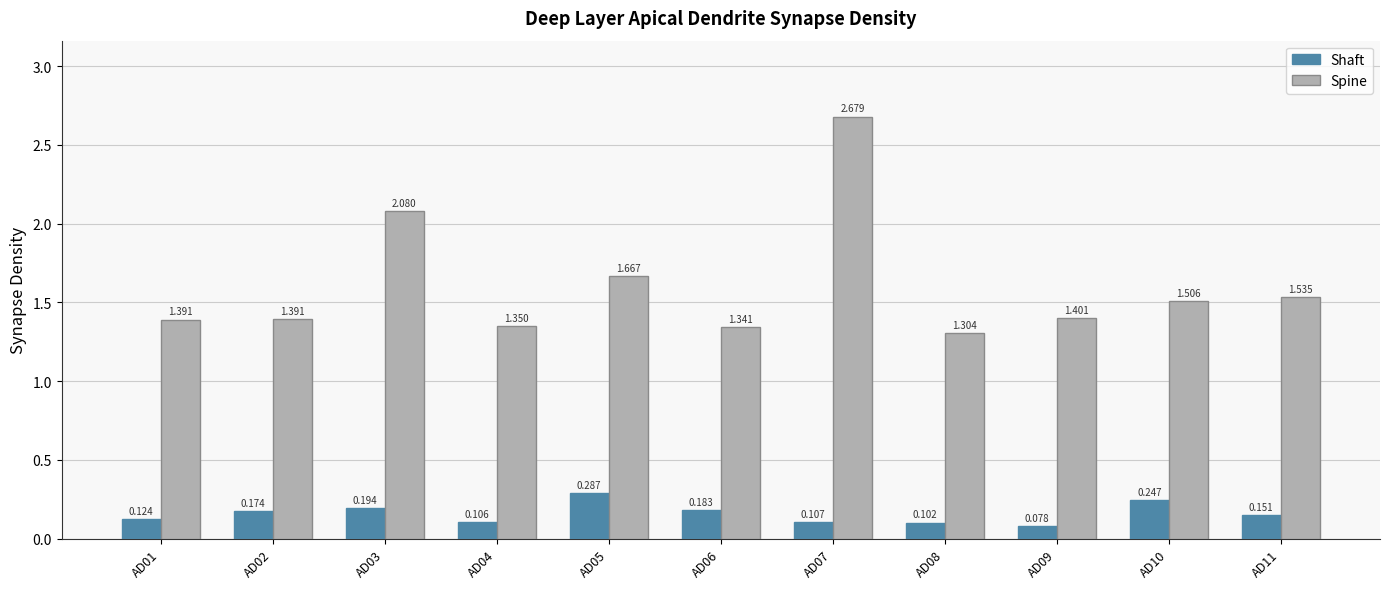

Which series has the largest total across all categories?

Spine